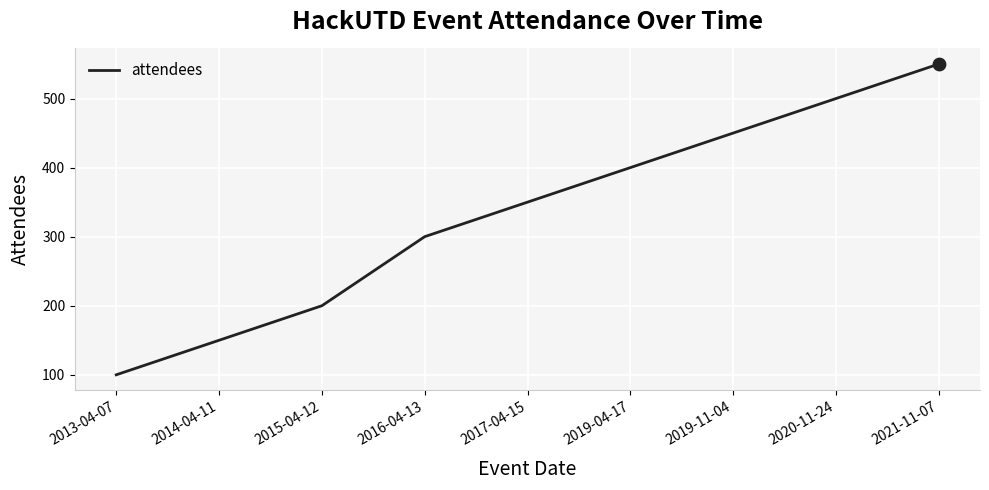

What is the change in value from 2013-04-07 to 2019-04-17?

+300